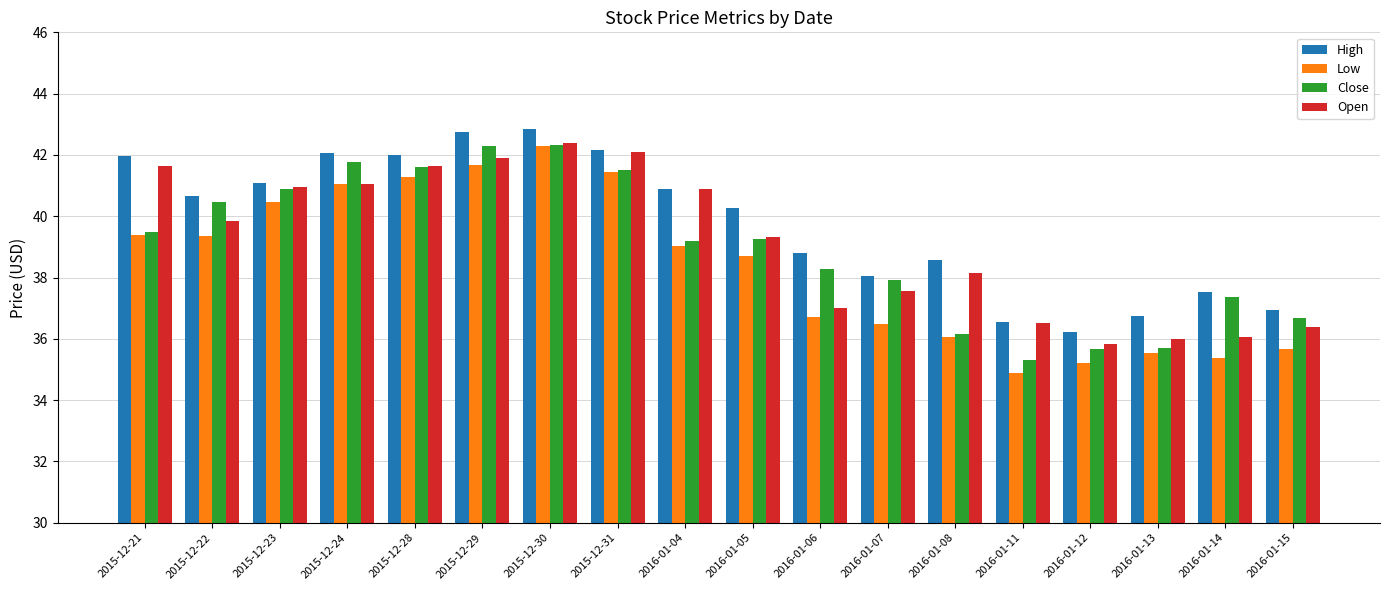

What is the value of the Open bar at the 11th from the left?

37.0